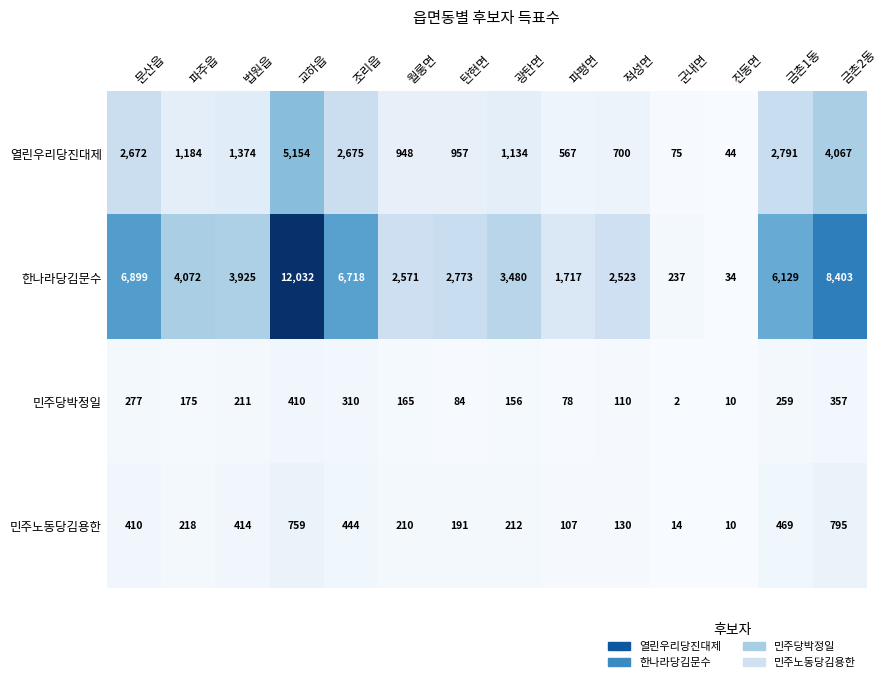

How many series are shown in this chart?

4